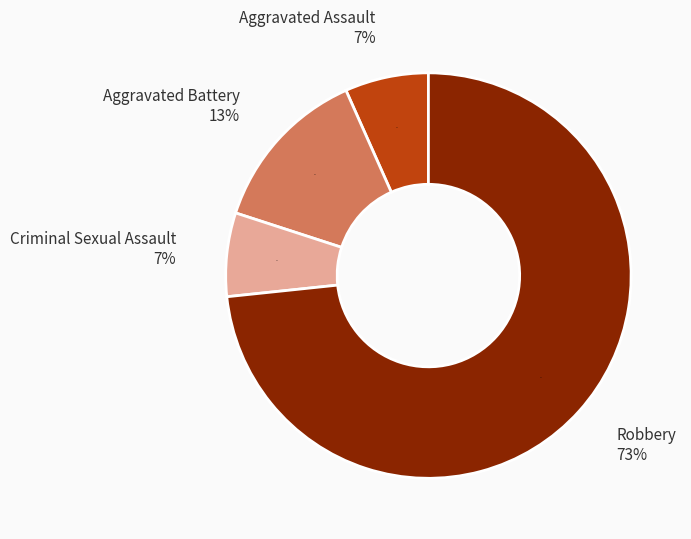

True or false: Robbery accounts for 73% of the total.

True